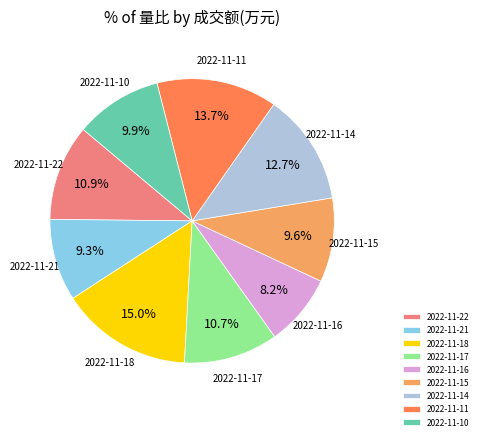

To the nearest percent, what portion does 2022-11-15 represent?

10%